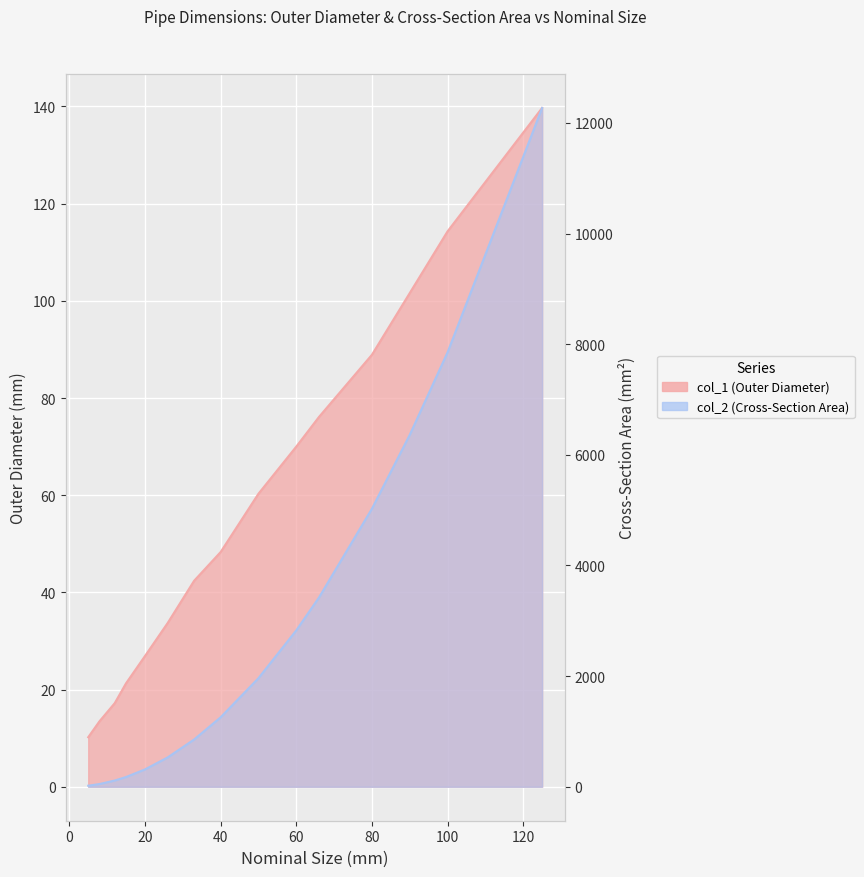

How many values in the col_2 series exceed 1256?

7